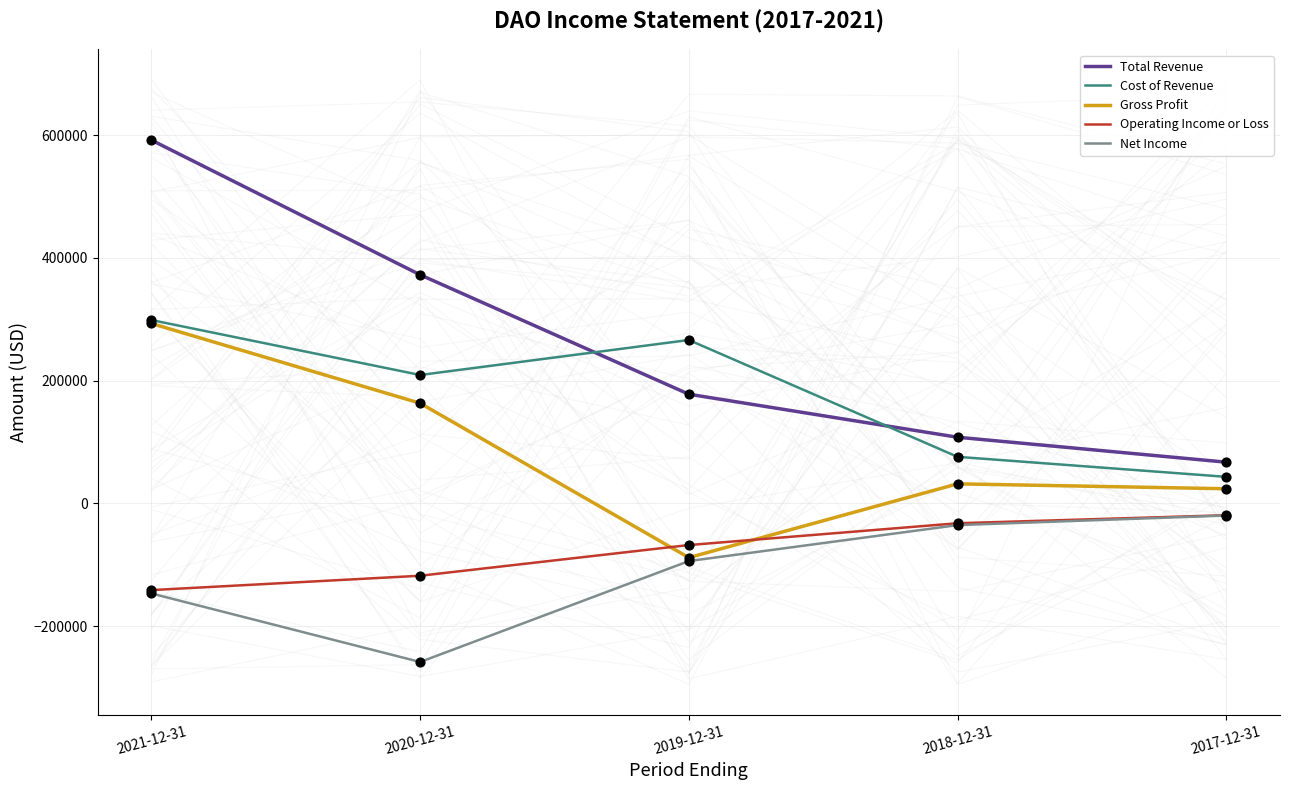

What are all the series names shown in the legend?

Total Revenue, Cost of Revenue, Gross Profit, Operating Income or Loss, Net Income